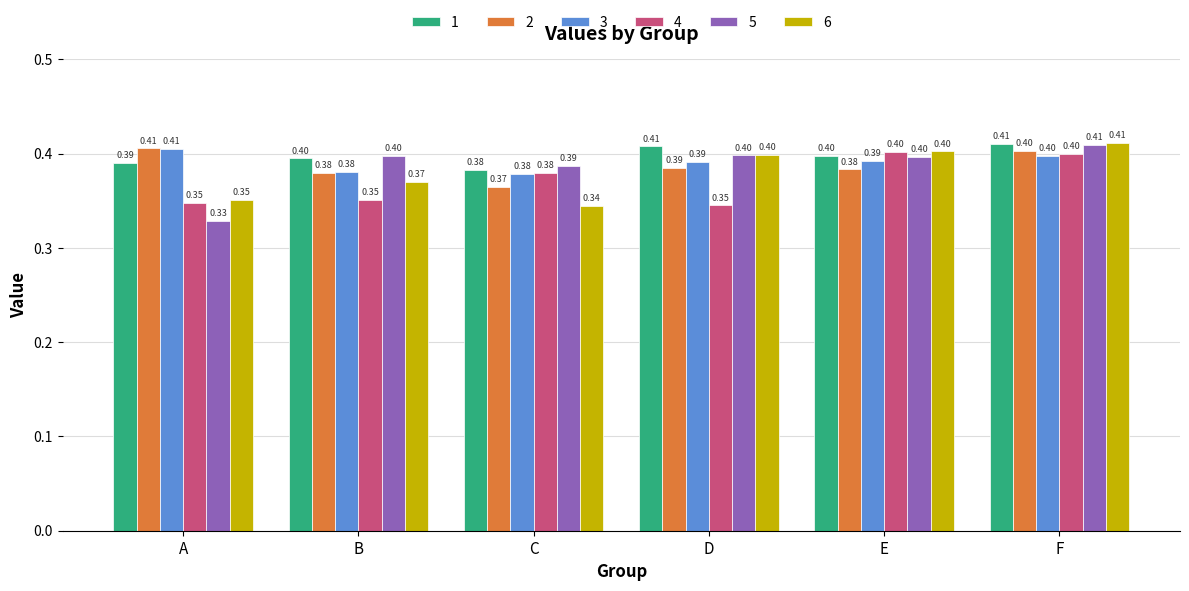

Which category has the lowest value in the 1 series?

C